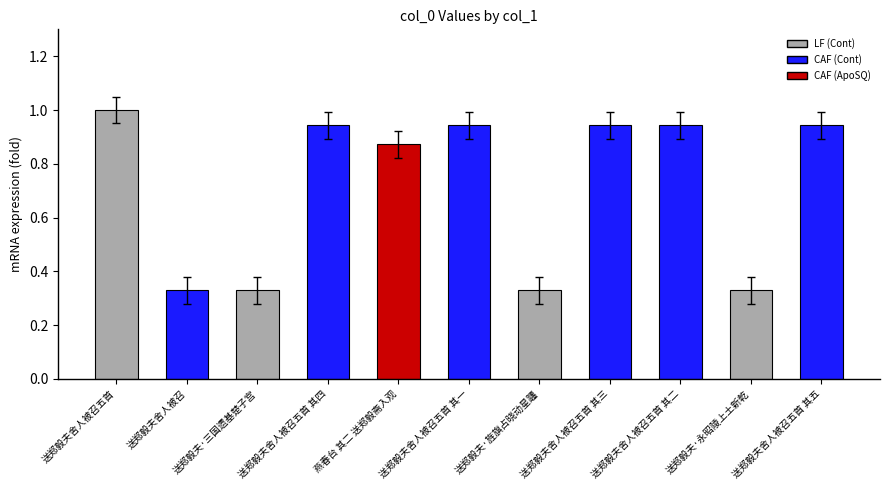

What is the change in value from 送郑毅夫舍人被召 to 燕春台 其二 送郑毅斋入观?

+0.5